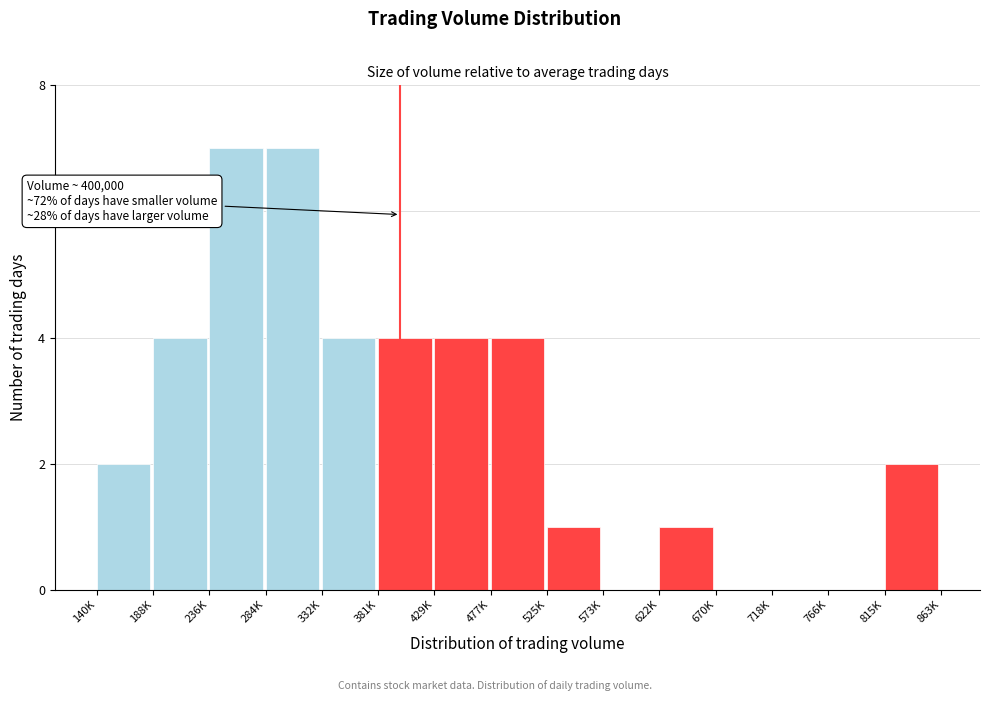

Reading left to right, transcribe all the data shown in this chart.

140K=2	188K=4	236K=7	284K=7	332K=4	381K=4	429K=4	477K=4	525K=1	573K=0	622K=1	670K=0	718K=0	766K=0	815K=2